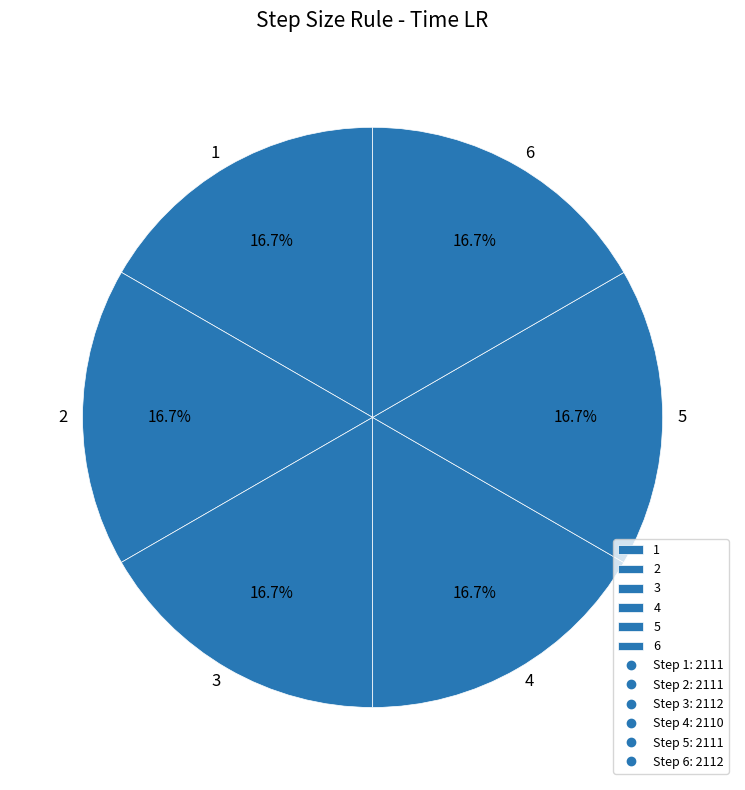

Approximately how many times larger is the value at 1 compared to 3?

1.0